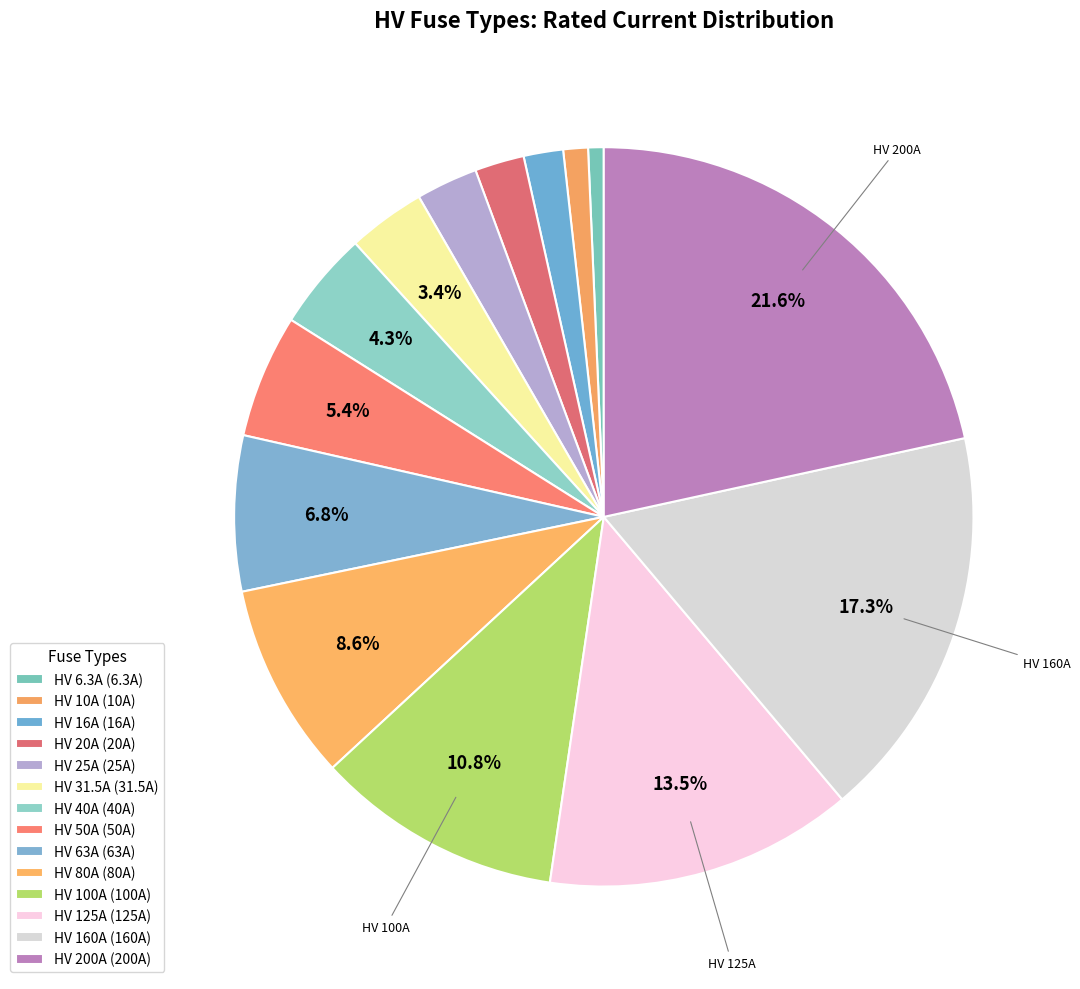

How many segments does this pie chart have?

14